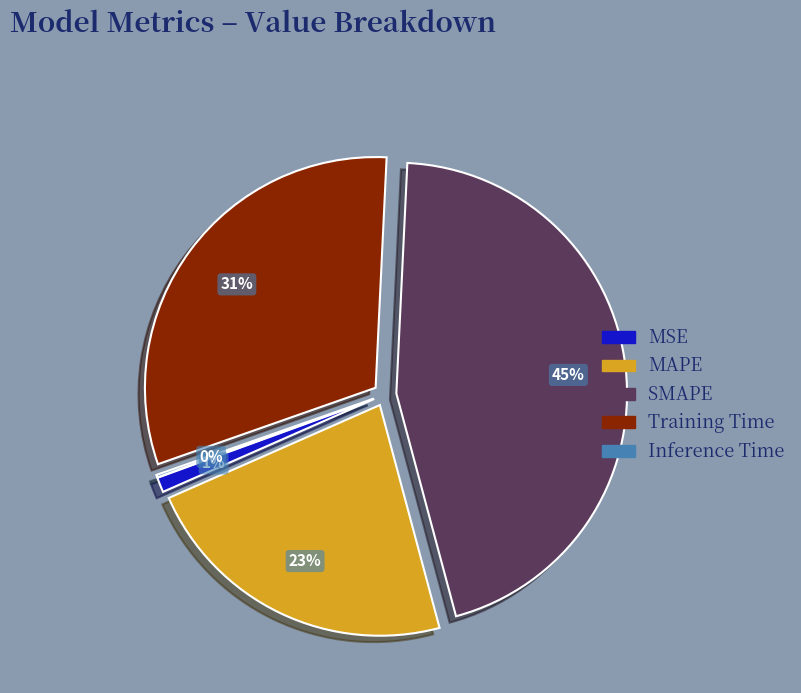

To the nearest percent, what percentage of the pie is SMAPE?

45%